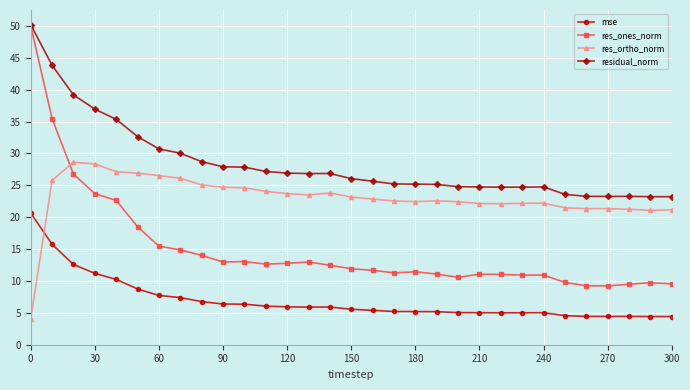

What is the minimum value shown in the chart?

4.1